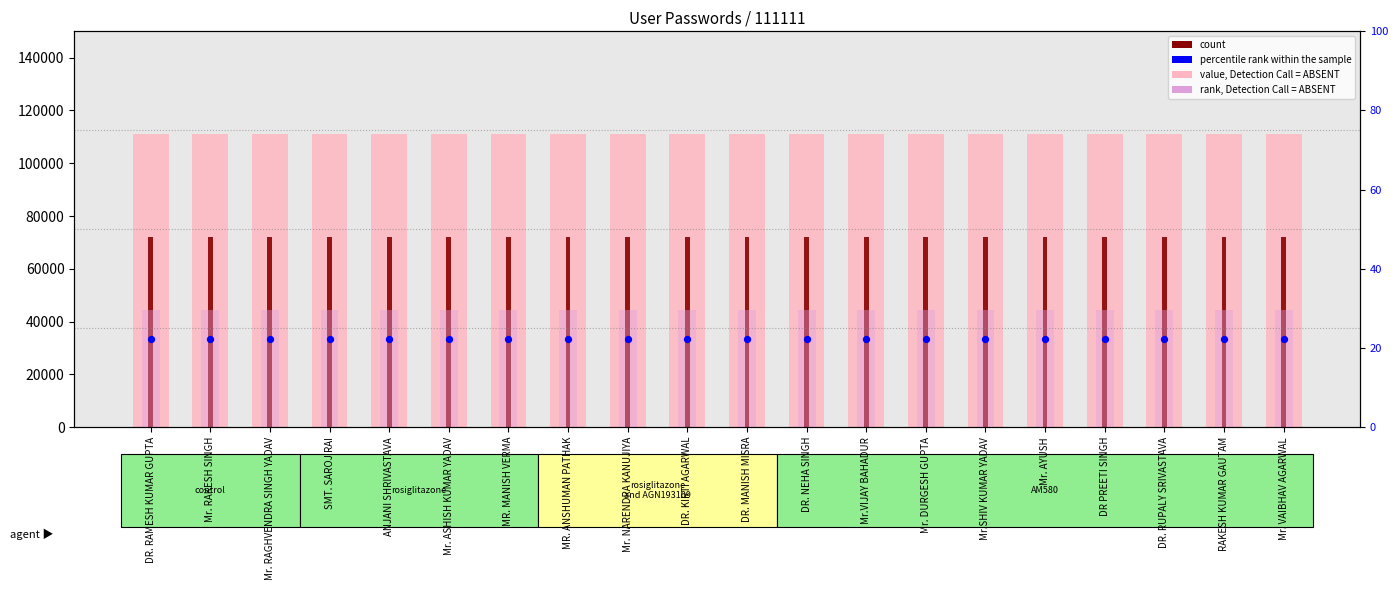

What is the total value across all series at DR. KIRTI AGARWAL?

261110.9